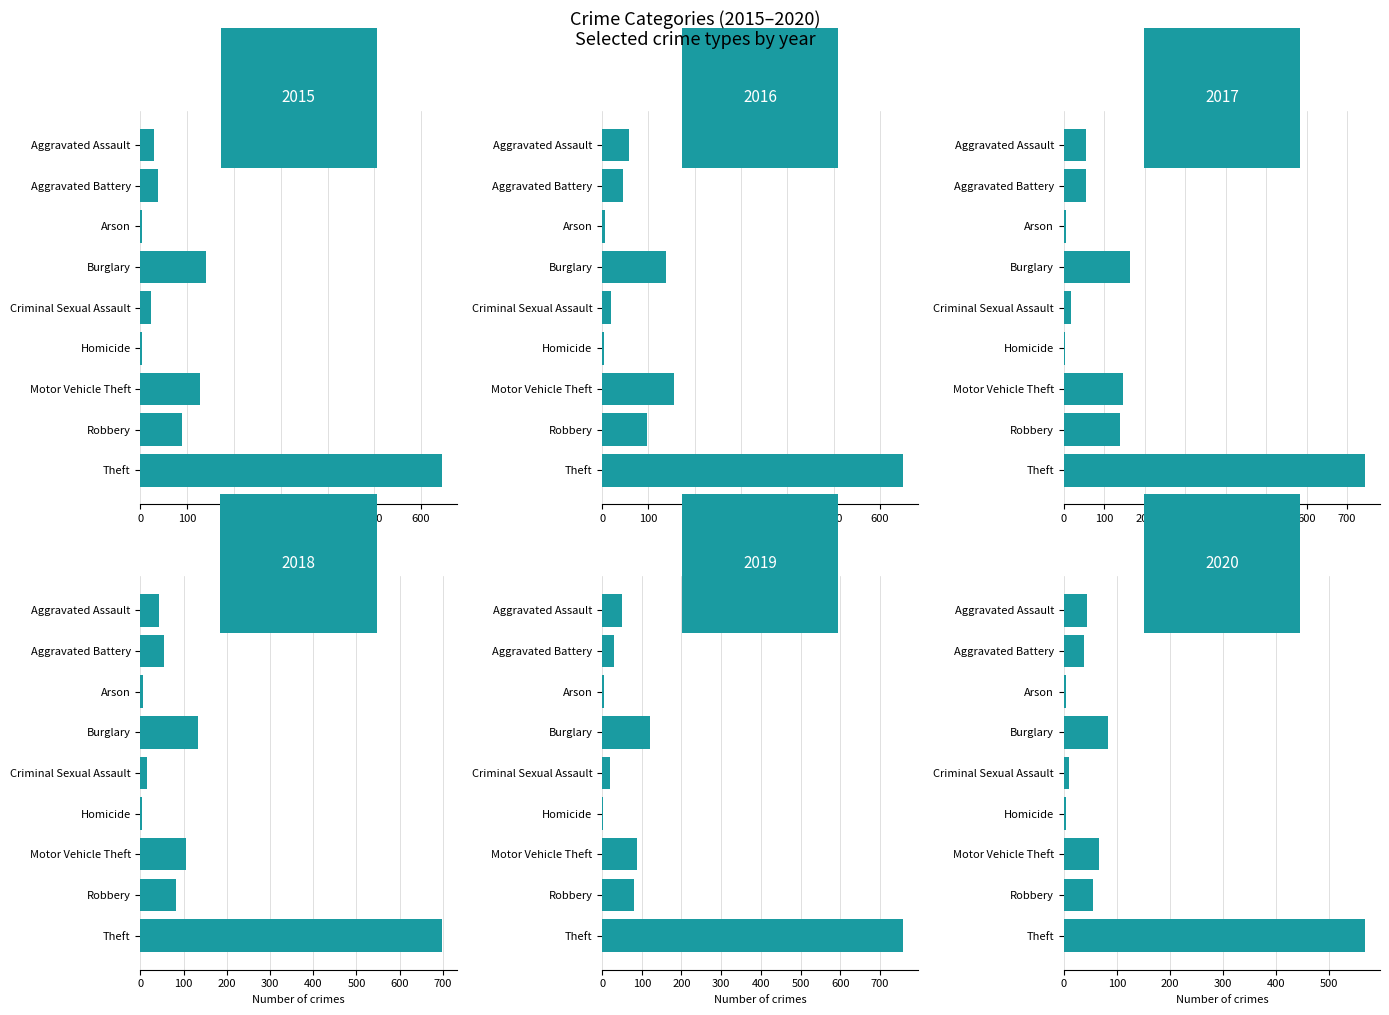

What is the label of the 8th bar from the right?

Aggravated Battery